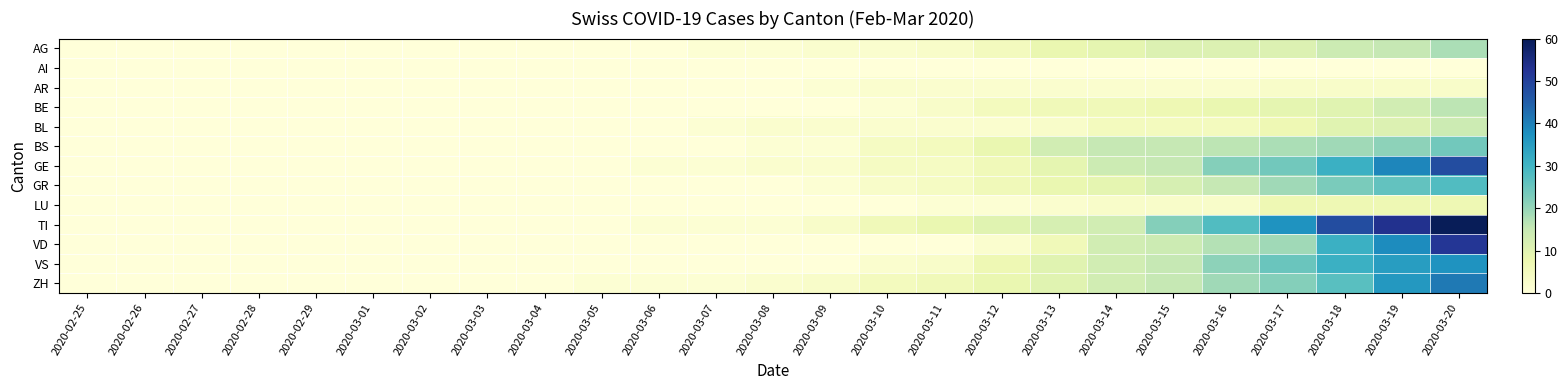

Rank the series at 2020-03-13 from lowest to highest value.

AI, AR, LU, BL, BE, VD, AG, GR, GE, VS, ZH, TI, BS